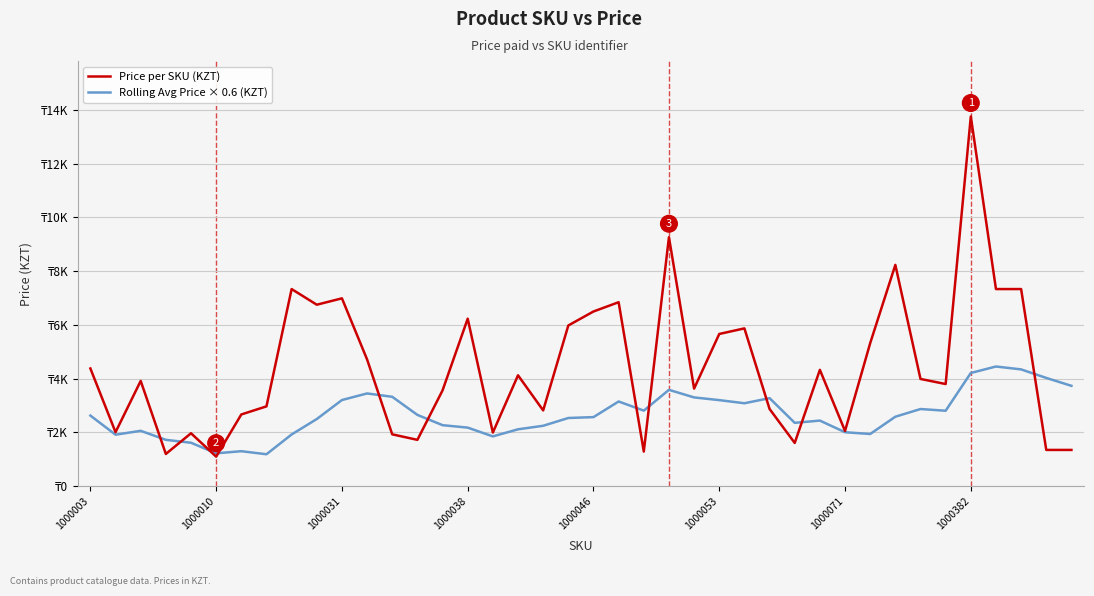

Reading left to right, extract all data points from this chart.

Price per SKU (KZT): 4379.0	2010.0	3916.0	1200.0	1970.0	1101.0	2669.0	2970.0	7332.0	6750.0	6987.0	4715.0	1930.0	1725.0	3564.0	6230.0	1996.0	4125.0	2820.0	5978.0	6498.0	6843.0	1289.0	9261.0	3630.0	5662.0	5870.0	2873.0	1610.0	4328.0	2055.0	5320.0	8230.0	3990.0	3800.0	13750.0	7332.0	7332.0	1350.0	1350.0
Rolling Avg Price × 0.6 (KZT): 2627.4	1916.7	2061.0	1725.8	1617.0	1223.6	1302.7	1189.2	1925.0	2498.6	3205.0	3450.5	3325.7	2652.8	2270.5	2179.7	1853.4	2116.8	2248.2	2537.9	2570.0	3151.7	2811.4	3584.3	3302.5	3202.2	3085.4	3275.5	2357.4	2441.2	2008.3	1942.3	2585.2	2870.8	2807.4	4210.8	4452.2	4344.5	4027.7	3733.7